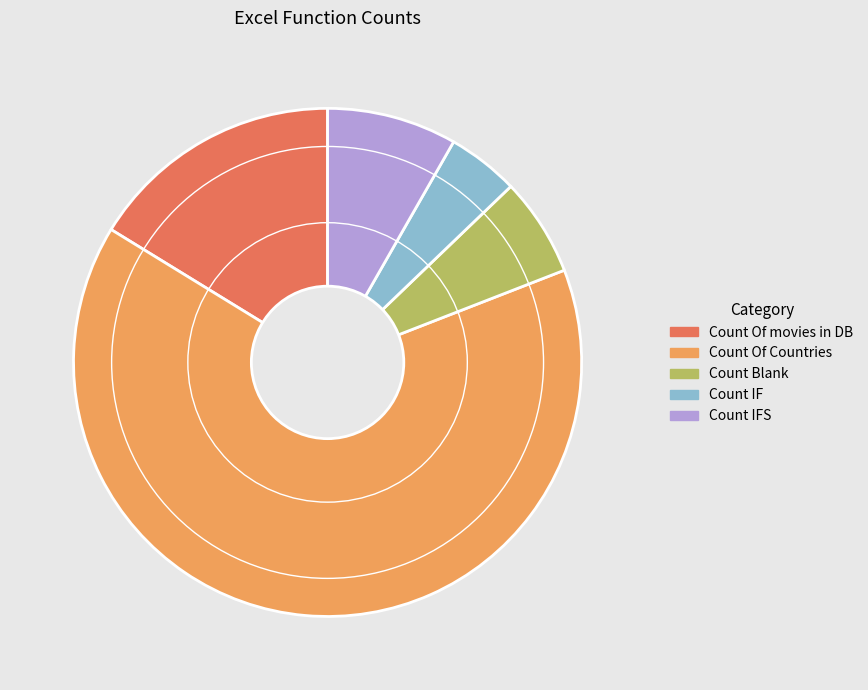

Which slice is the smallest?

Count IF